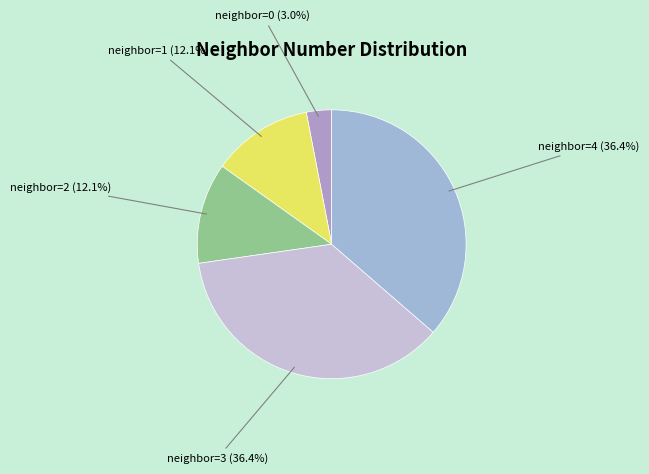

Count the number of slices in the pie.

5